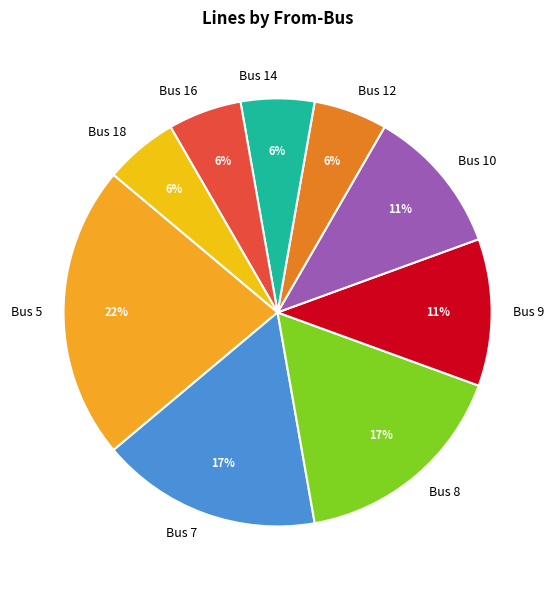

To the nearest percent, what percentage of the pie is Bus 5?

22%